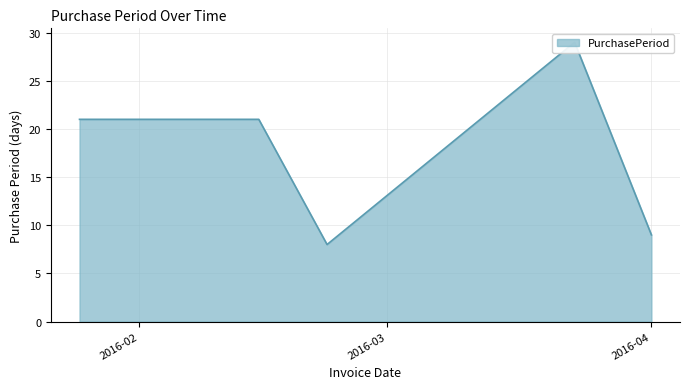

Rank the categories by value from lowest to highest.

2016-02-23, 2016-04-01, 2016-01-25, 2016-02-15, 2016-03-23